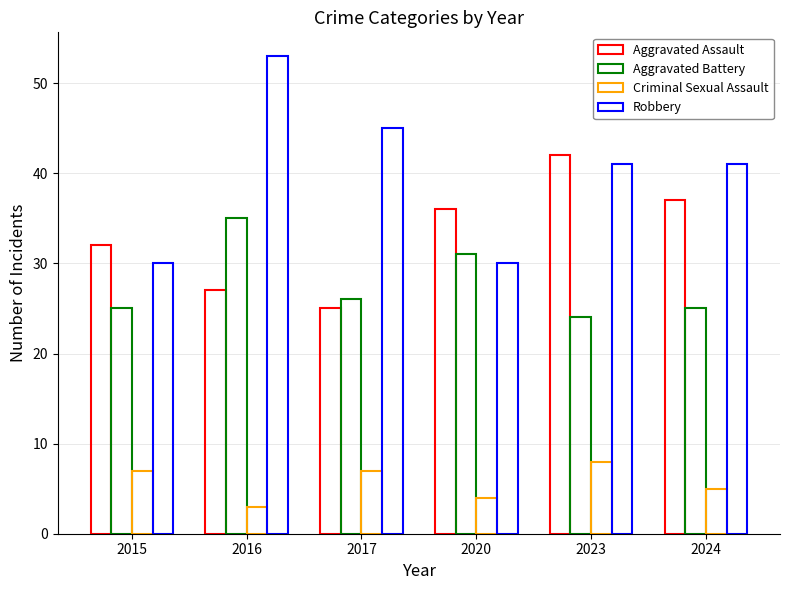

What is the value of the Aggravated Assault bar at the 2nd from the left?

27